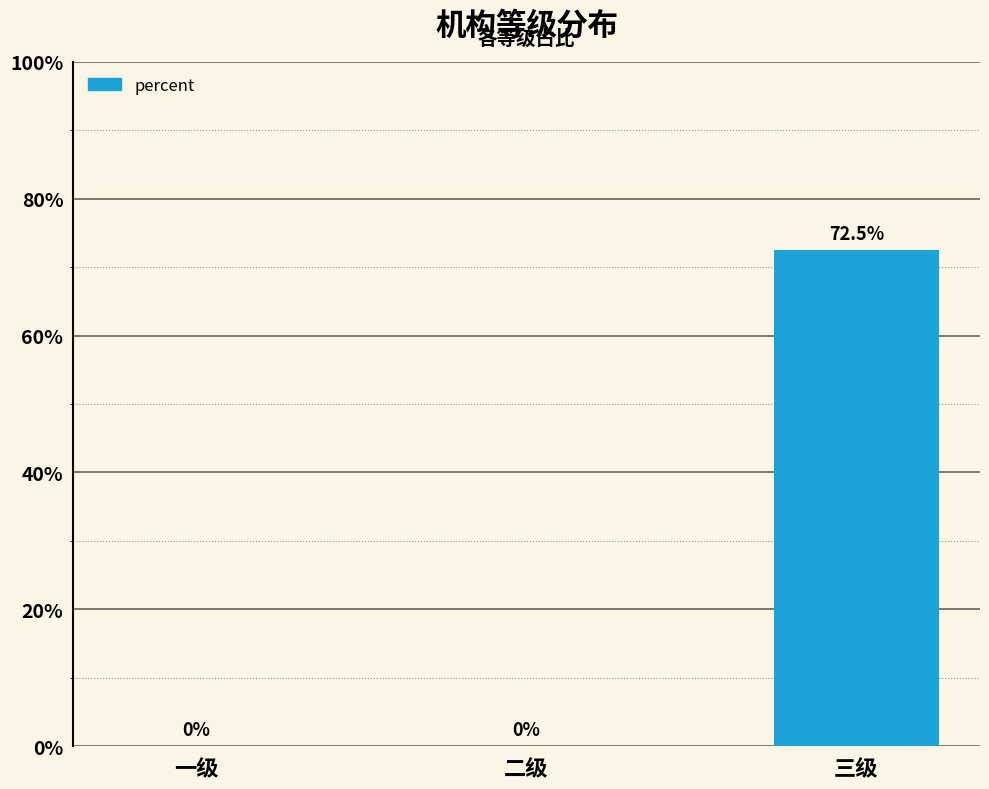

Are the bars horizontal?

No